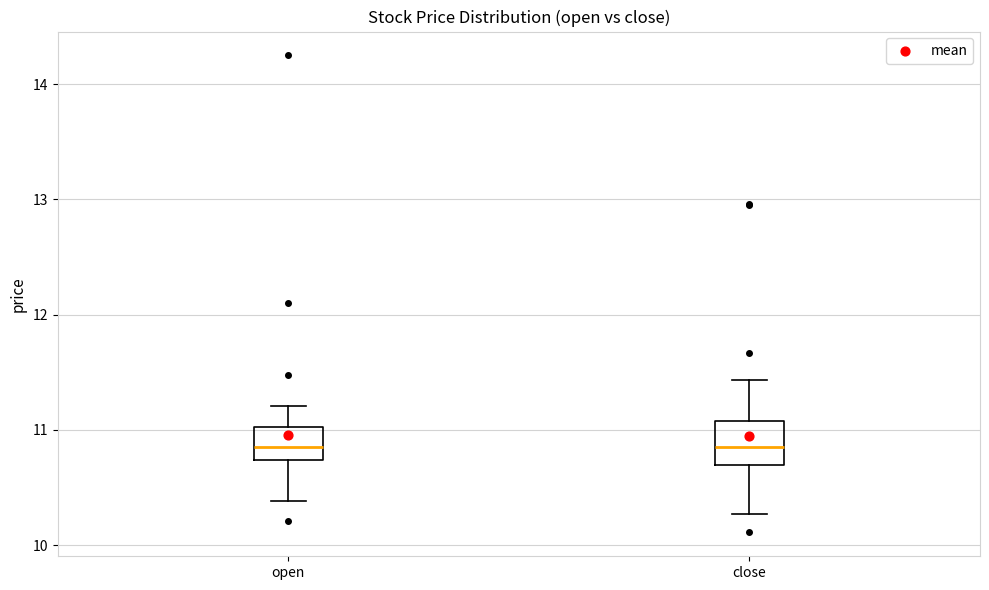

Reading left to right, read every box against the y-axis: the position of its median line, the range the box covers, and the ends of its whiskers. The values are not printed on the chart, so give them approximately, as read against the axis.

open: median 10.9, box 10.7 to 11.0, whiskers 10.4 to 11.2
close: median 10.9, box 10.7 to 11.1, whiskers 10.3 to 11.4